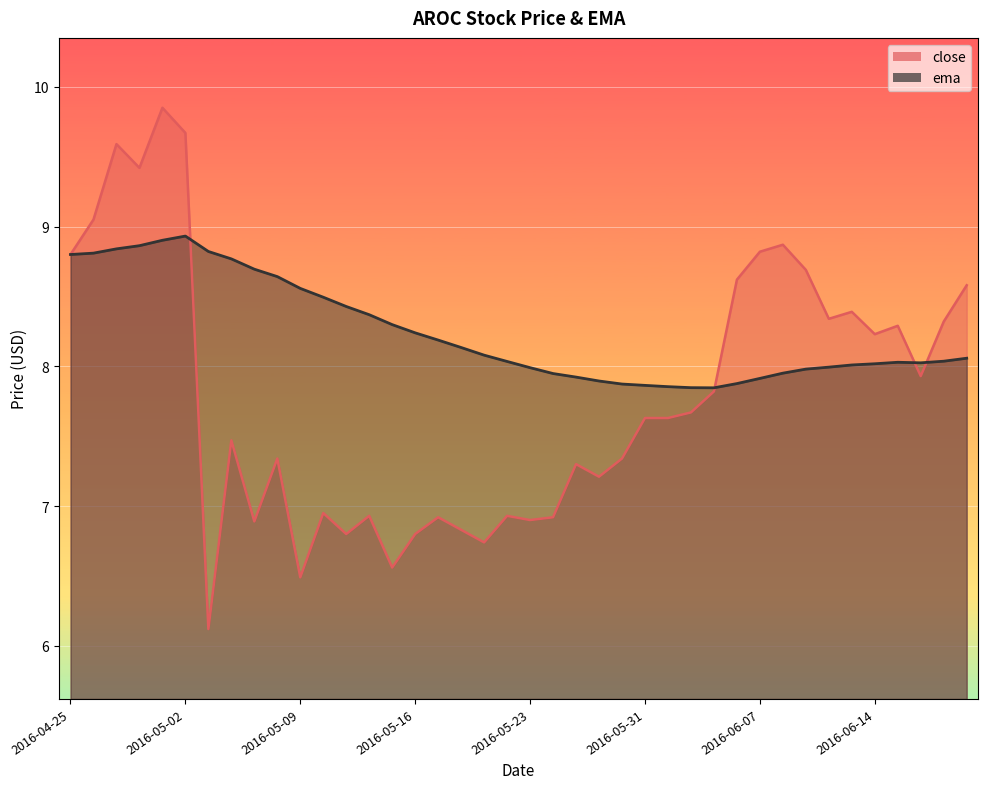

Which series has the widest spread of values?

close